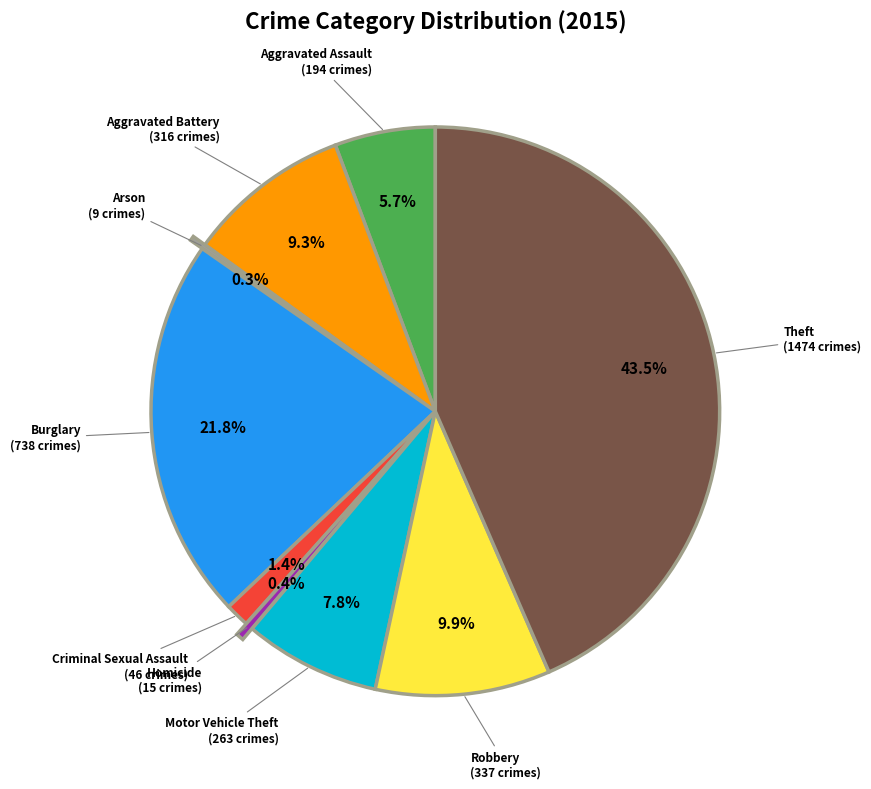

Is there any slice that represents more than half of the pie?

No